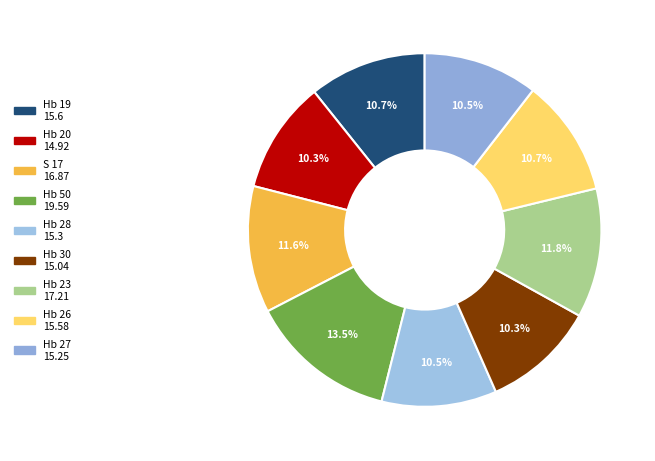

How much of the chart is everything except S 17?

88.4%